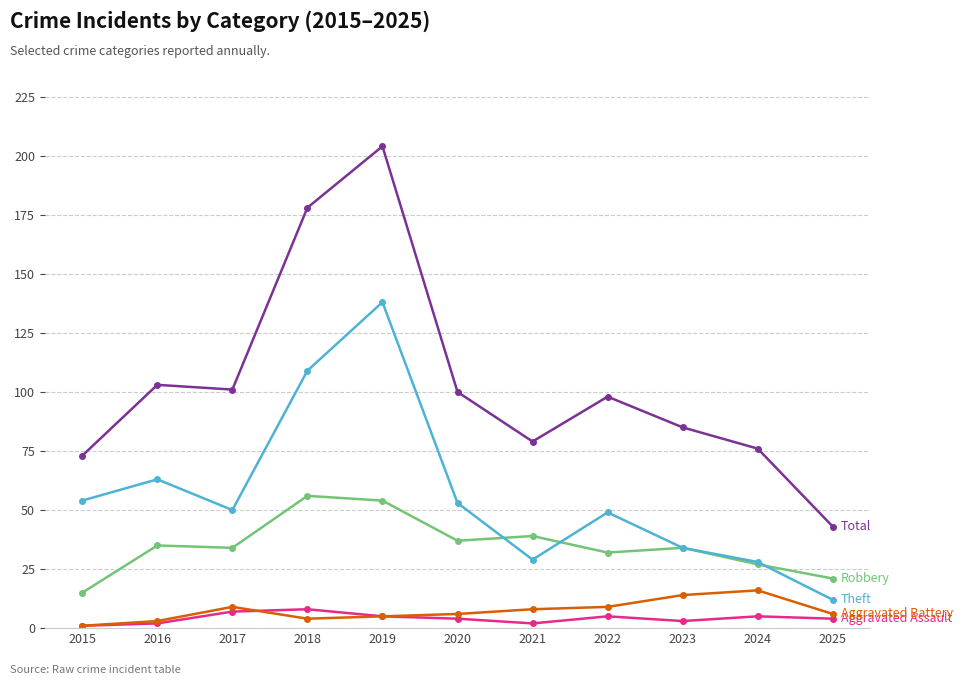

What is the difference between the highest and lowest values at 2024?

71